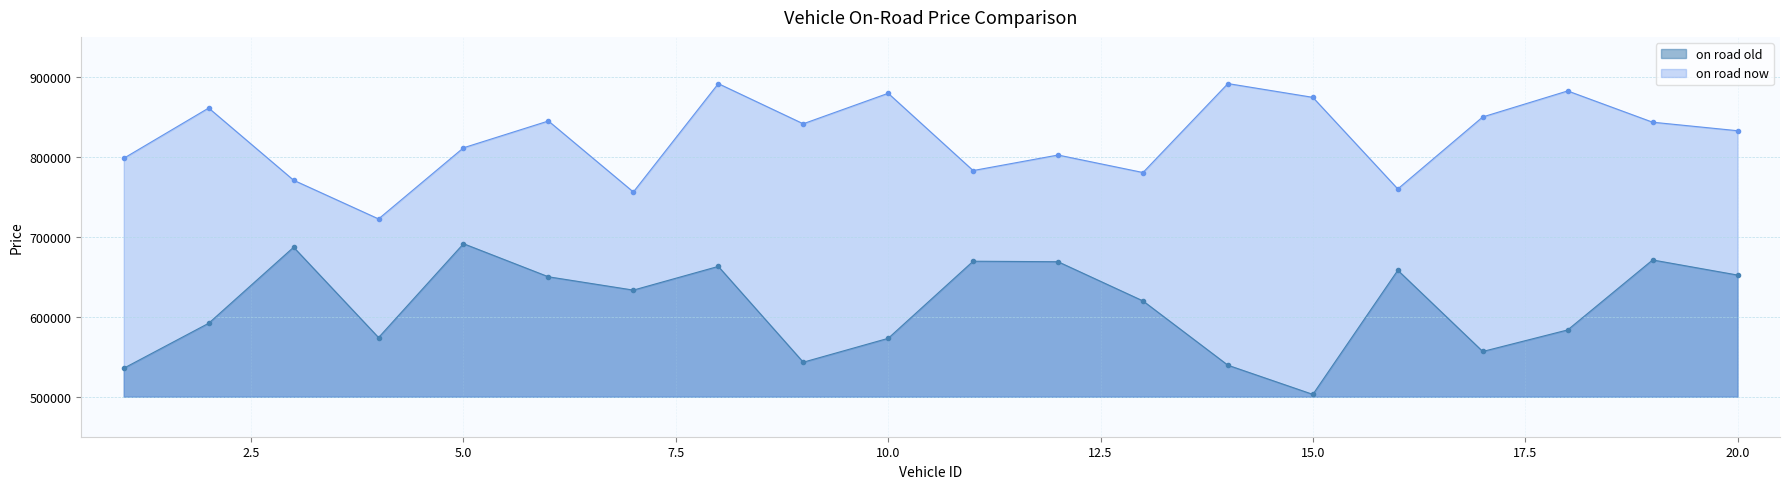

Does the chart have visible grid lines?

Yes